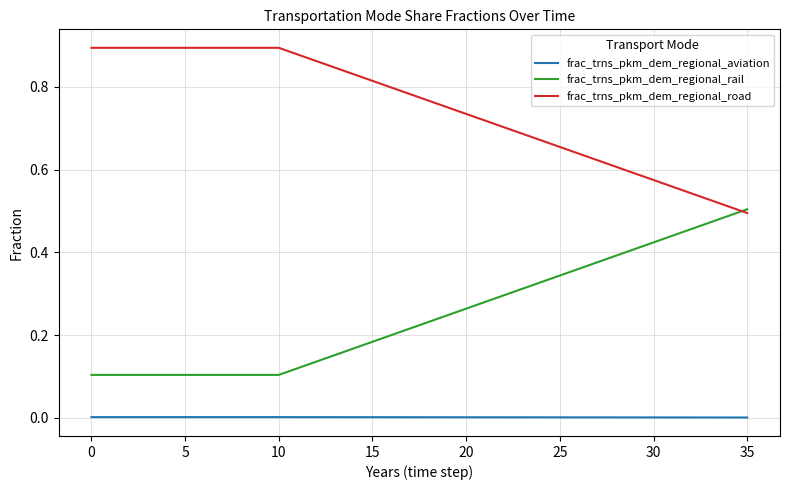

What are all the series names shown in the legend?

frac_trns_pkm_dem_regional_aviation, frac_trns_pkm_dem_regional_rail, frac_trns_pkm_dem_regional_road